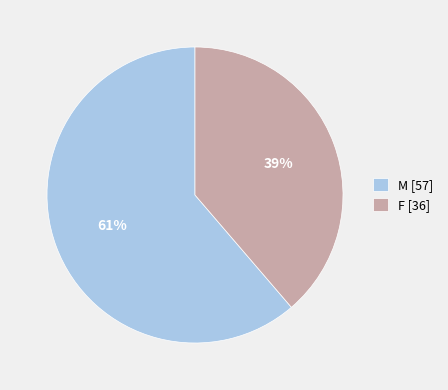

Which slice represents more than half of the pie?

M